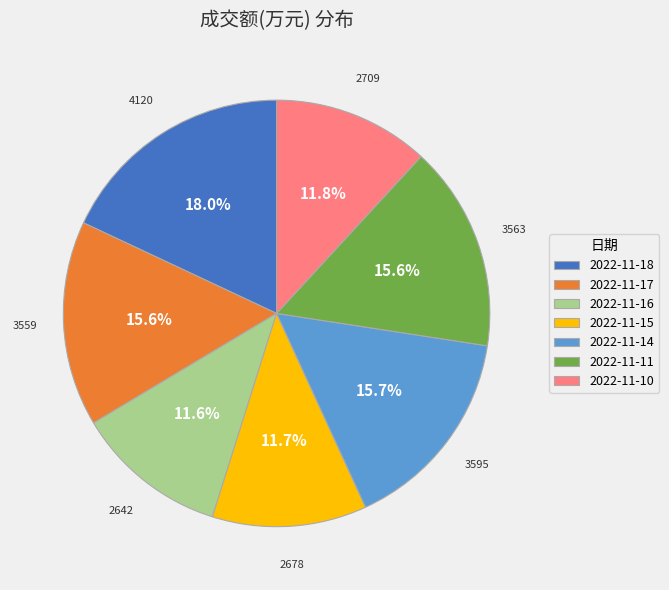

The 2022-11-16 slice represents 12% of the pie. True or false?

True